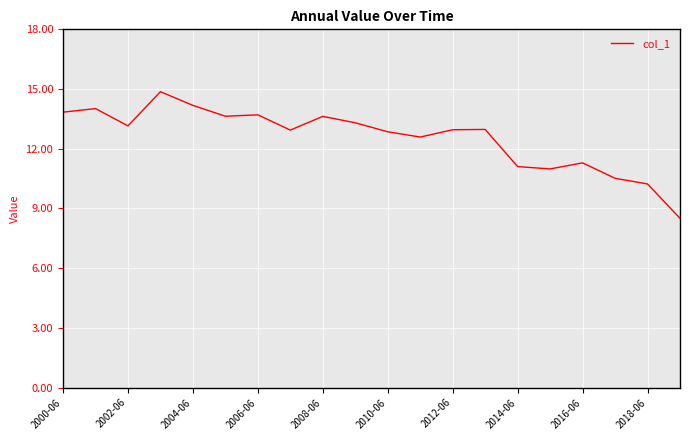

What is the difference between the maximum and minimum values?

6.4